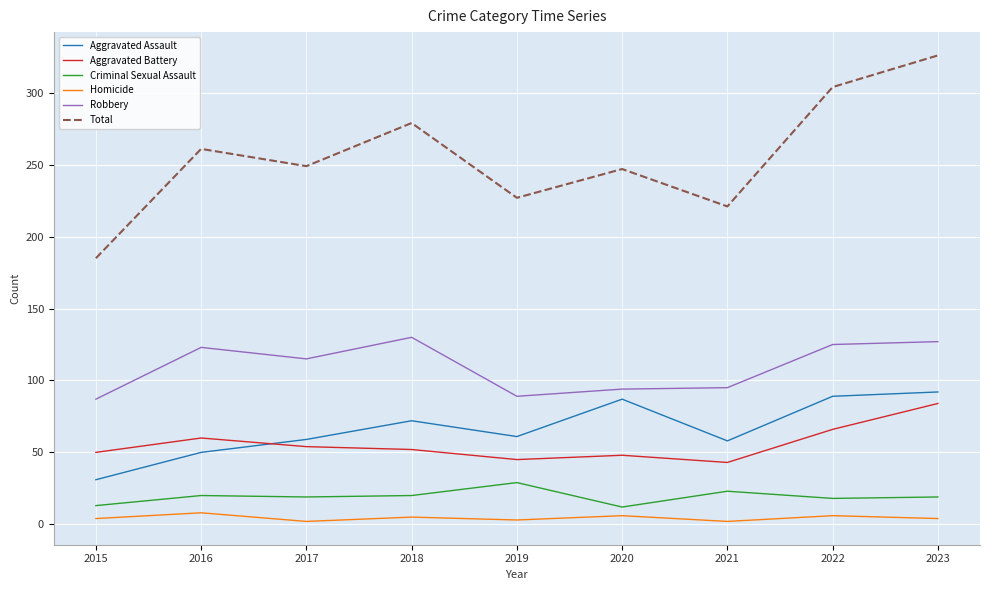

The Robbery series shows 153 at 2017. True or false?

False